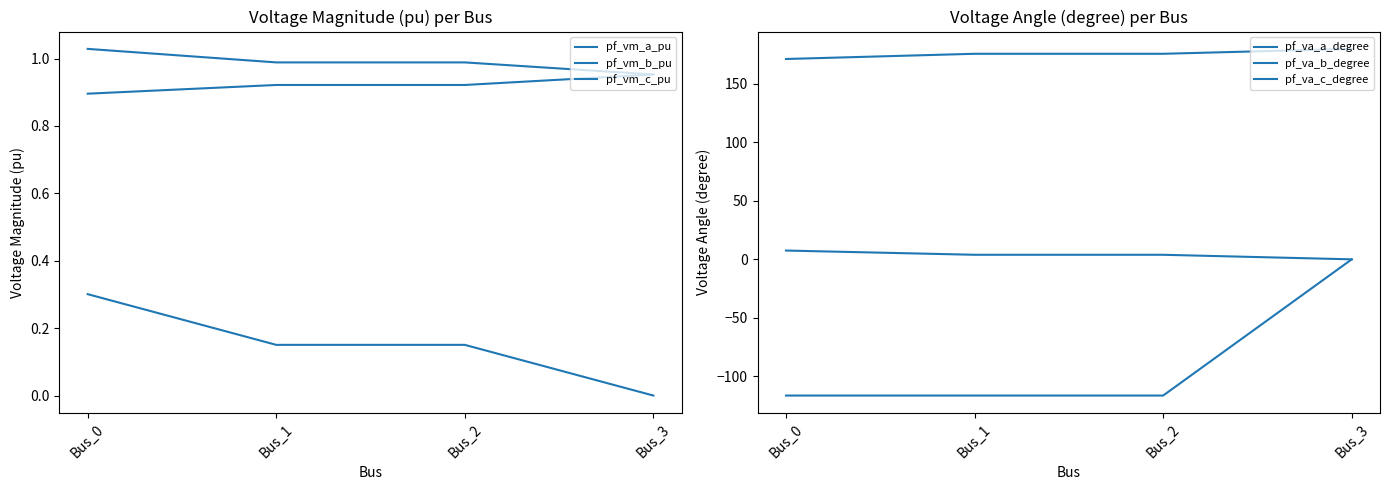

What is the average value of the pf_va_a_degree series?

3.8